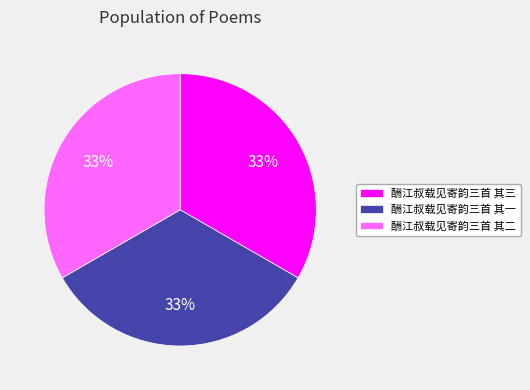

To the nearest percent, what is the combined percentage of 酬江叔载见寄韵三首 其一 and 酬江叔载见寄韵三首 其三?

67%